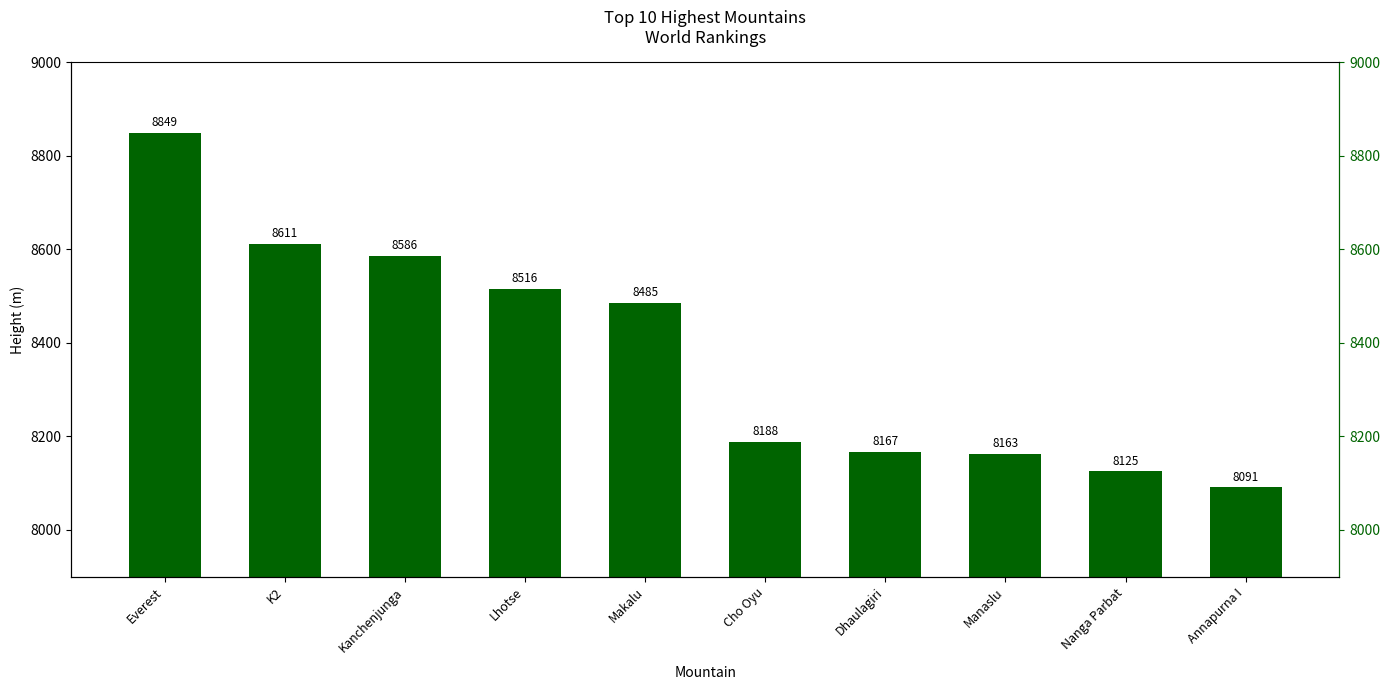

Does the chart contain any negative values?

No